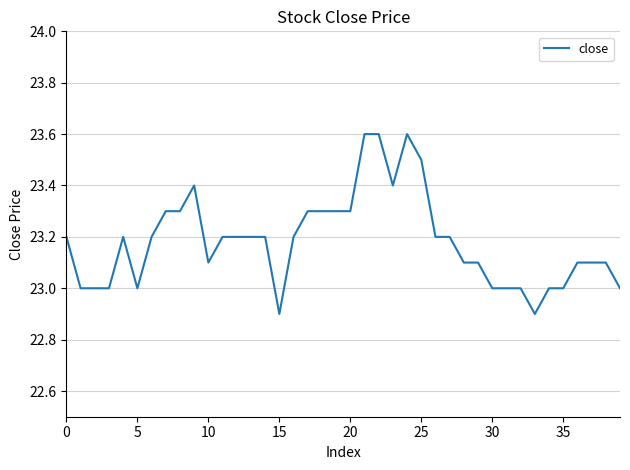

What is the greatest value displayed?

23.6